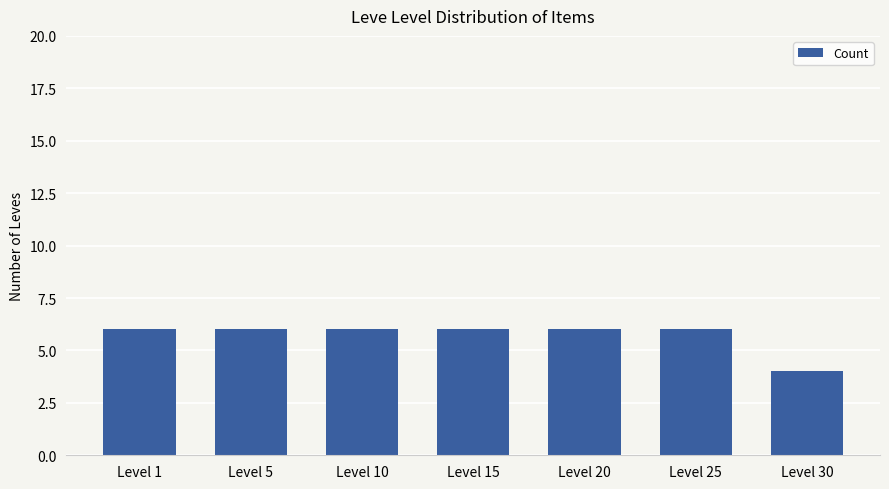

What is the value of the 1st bar from the left?

6